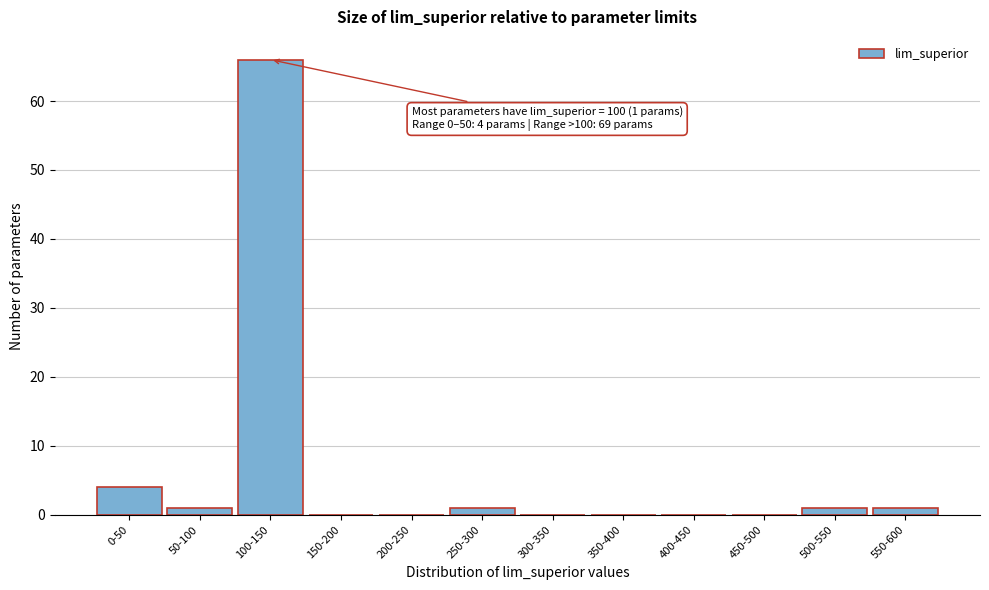

Reading left to right, transcribe all the data shown in this chart.

0-50=4	50-100=1	100-150=66	150-200=0	200-250=0	250-300=1	300-350=0	350-400=0	400-450=0	450-500=0	500-550=1	550-600=1